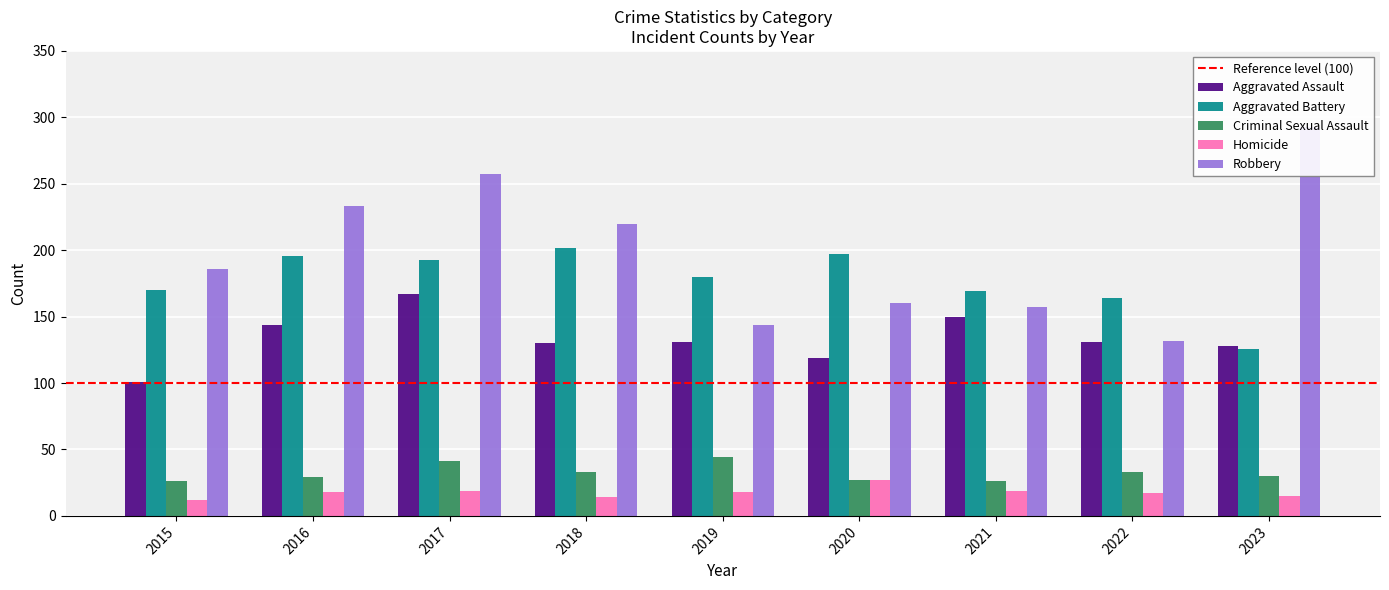

What is the value of the Robbery bar at the 2nd from the left?

233